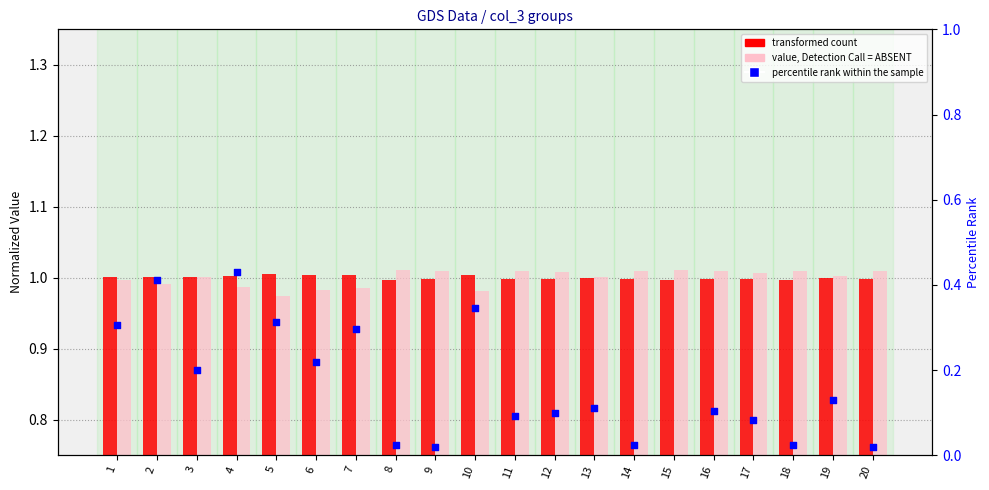

At which category is the sum across all series the highest?

4